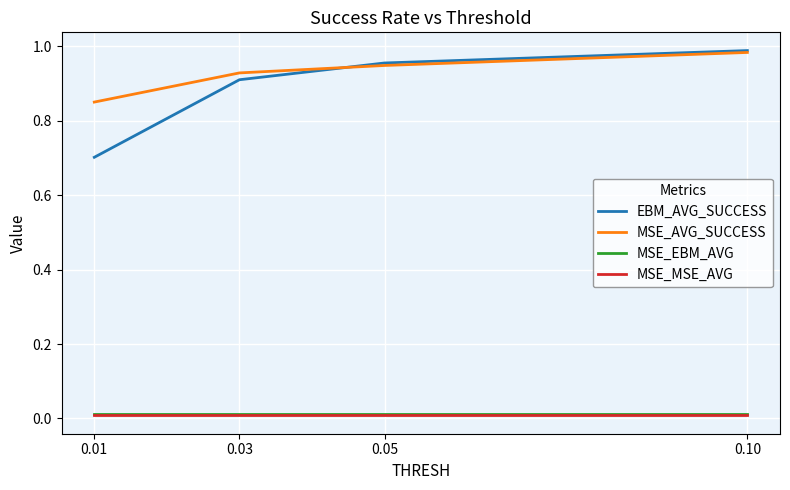

What is the difference between the maximum and minimum values in the MSE_AVG_SUCCESS series?

0.1